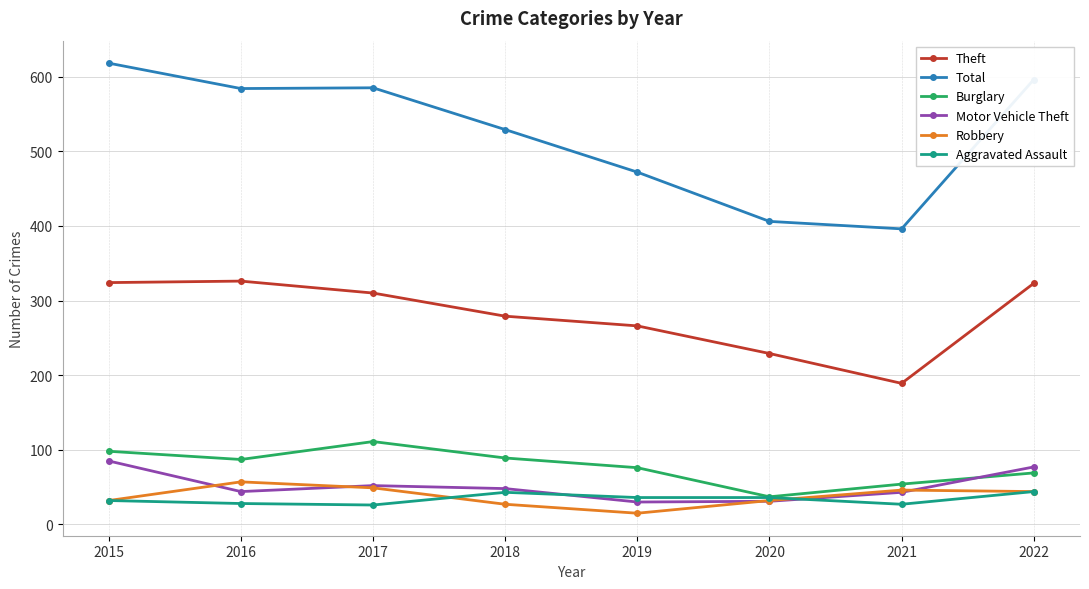

Is it true that Burglary equals 87 at 2016?

True